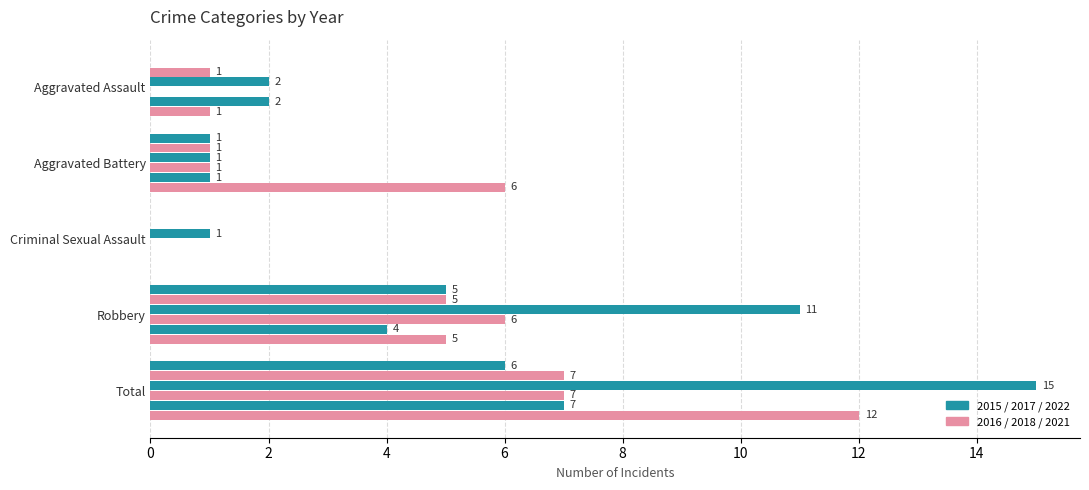

What is the spread (max minus min) of values at Aggravated Assault?

2